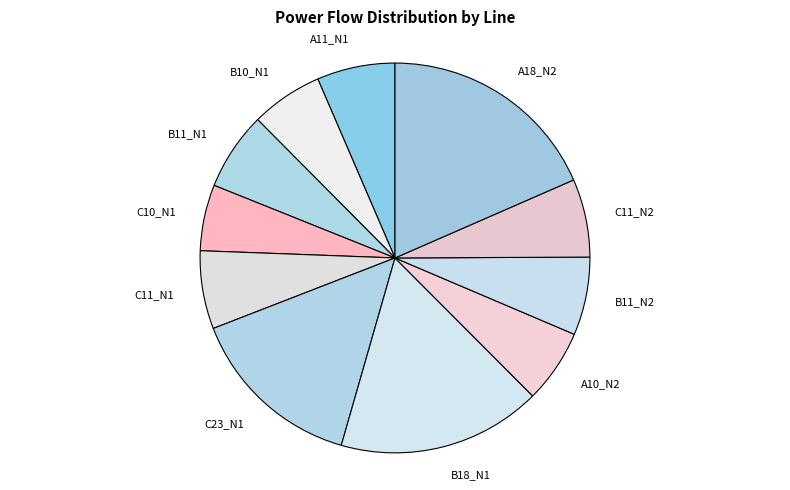

What is the ratio of the value at C11_N2 to the value at B10_N1?

1.1